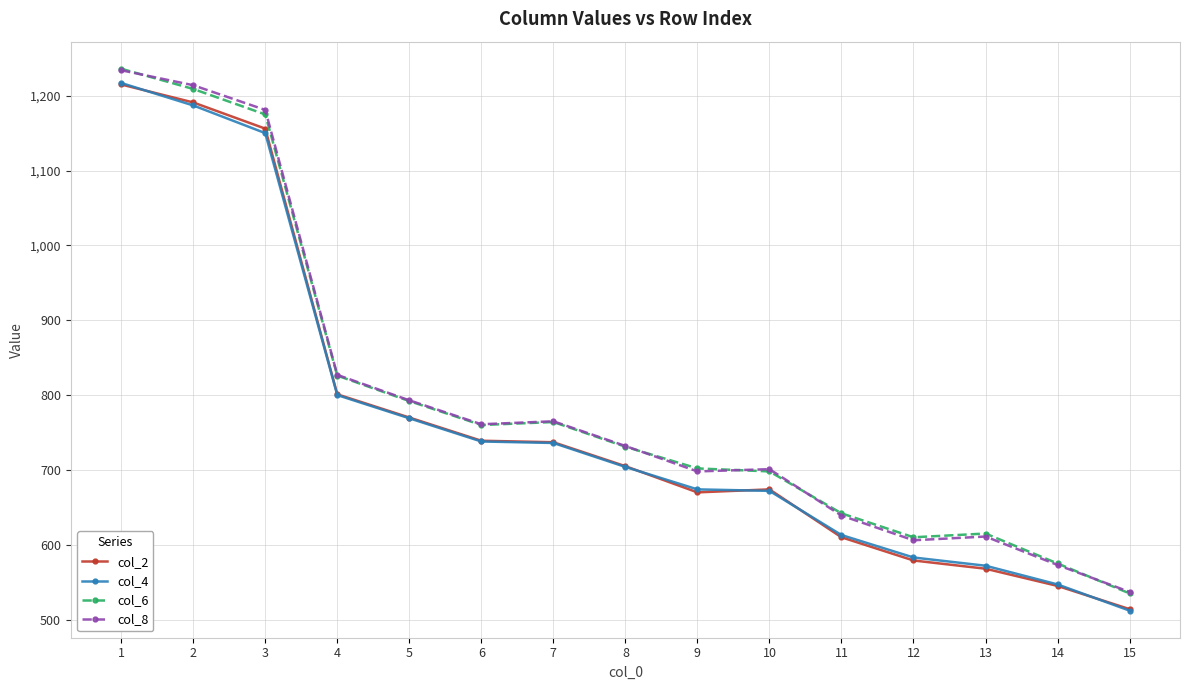

Which series has the widest spread of values?

col_4